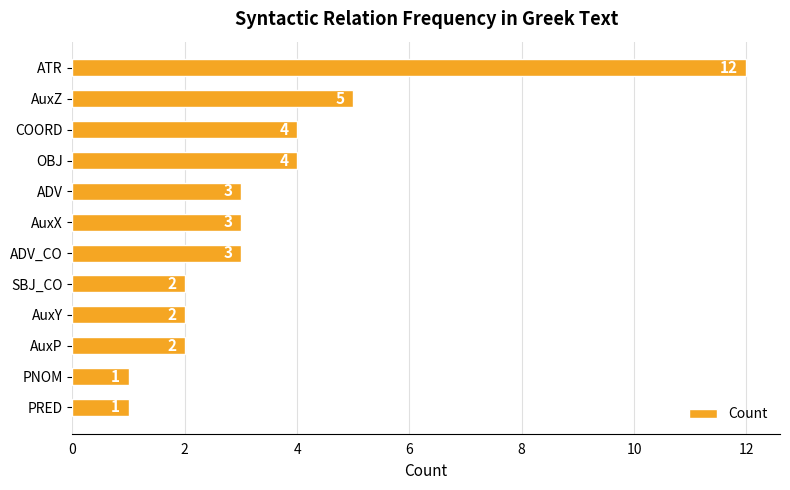

Reading top to bottom, transcribe all the data shown in this chart.

12	5	4	4	3	3	3	2	2	2	1	1